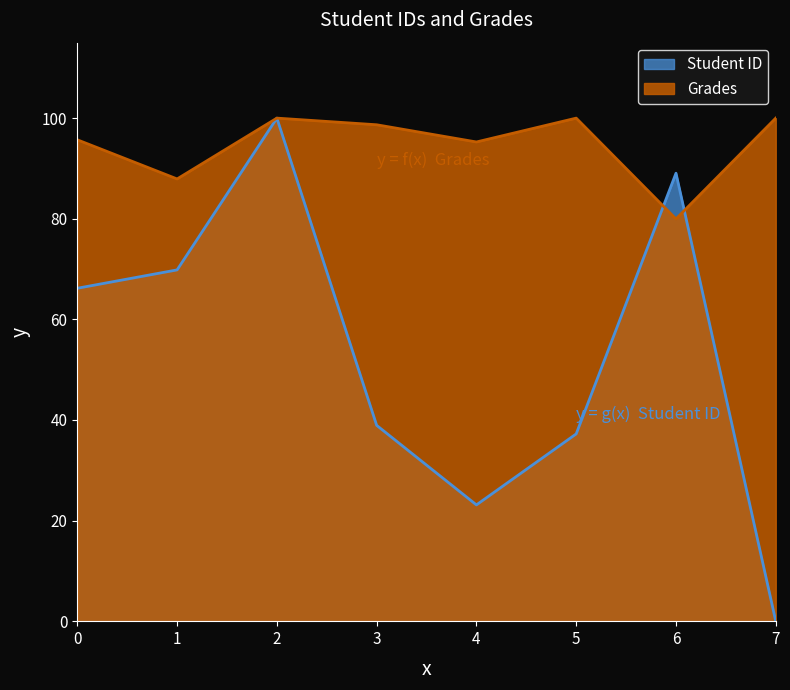

After their last crossing, which series has the higher values: Student ID or Grades?

Grades